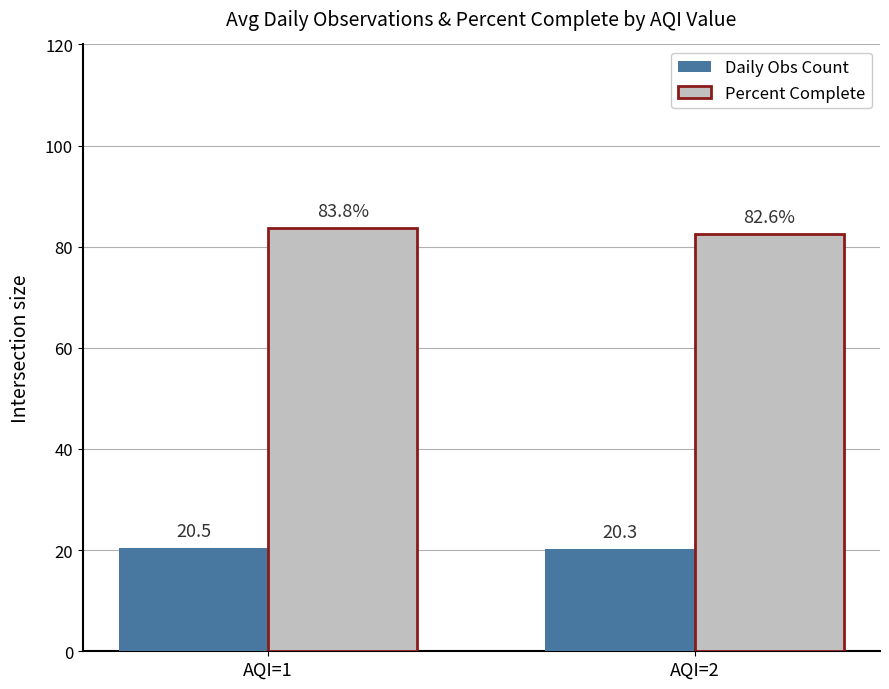

Rank the categories by Percent Complete value from lowest to highest.

AQI=2, AQI=1